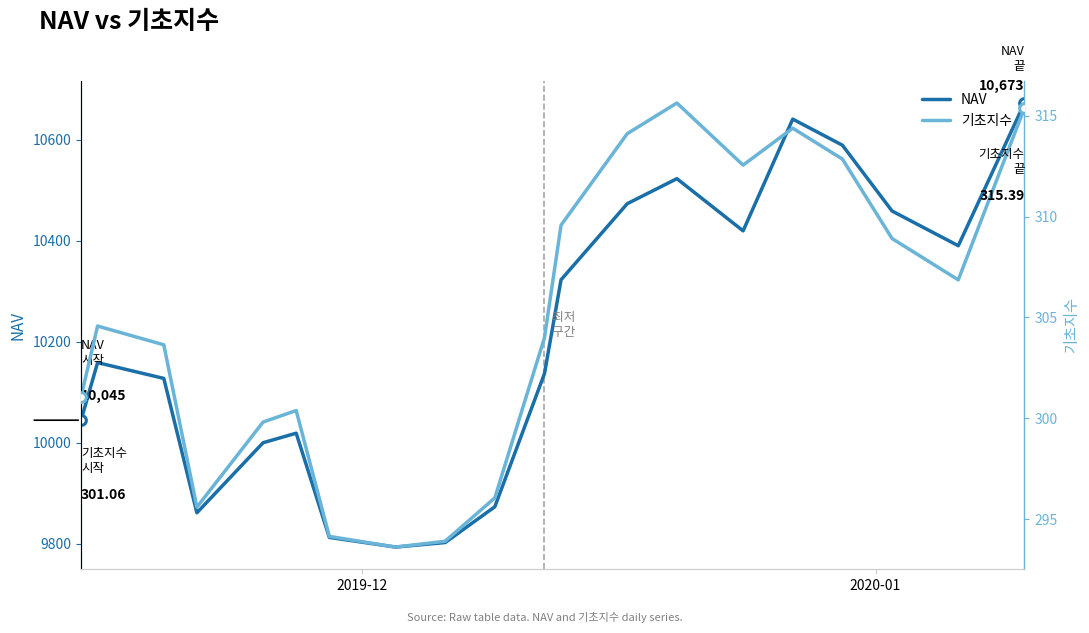

What are all the series names shown in the legend?

NAV, 기초지수